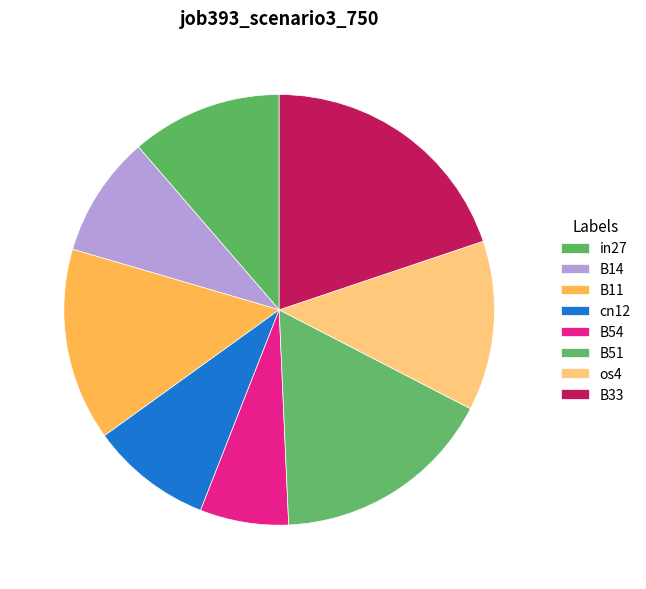

Is there any slice that represents more than half of the pie?

No